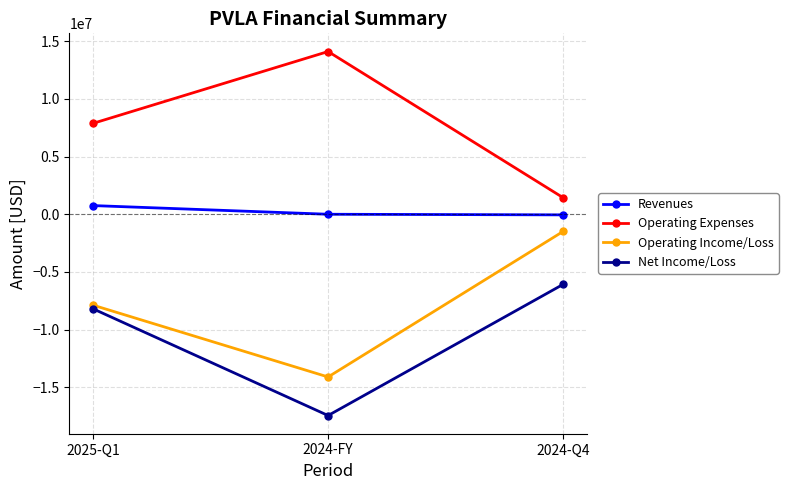

Is it true that Operating Income/Loss equals -7871000 at 2025-Q1?

True